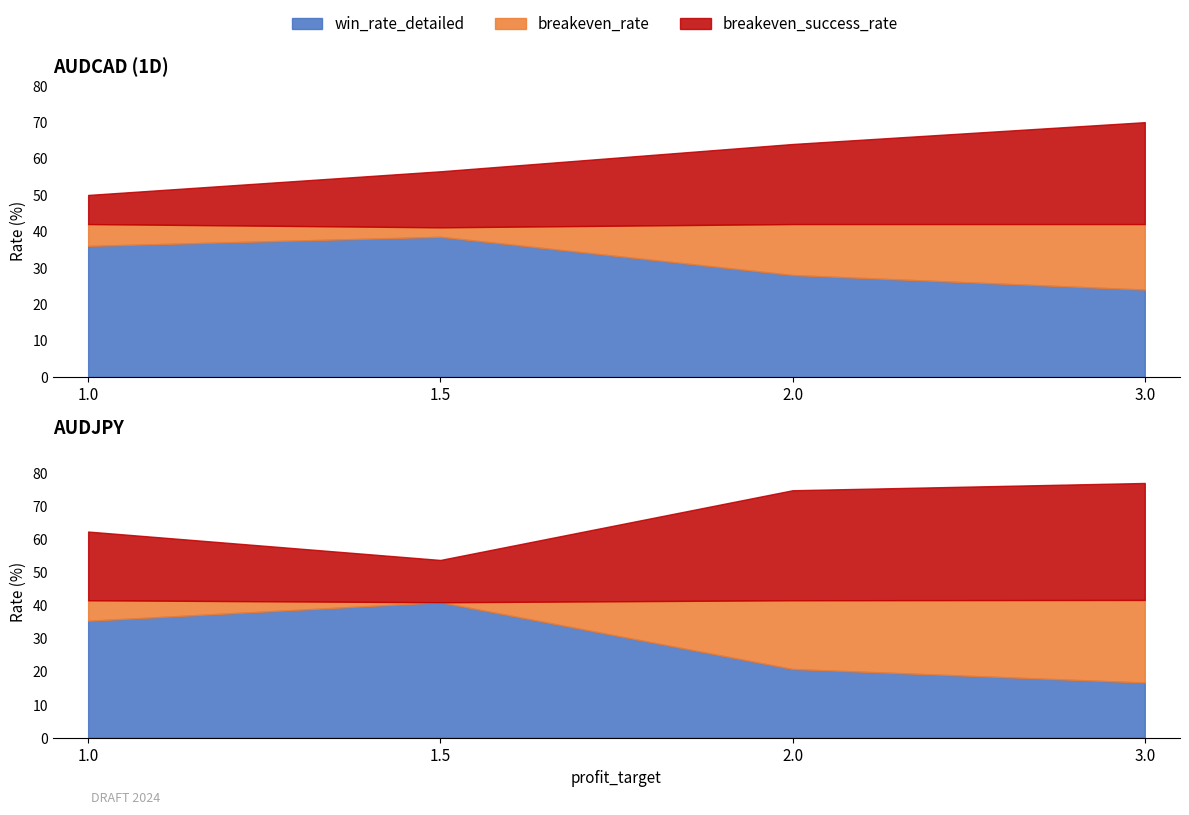

At which label does win_rate_detailed reach its minimum?

3.0